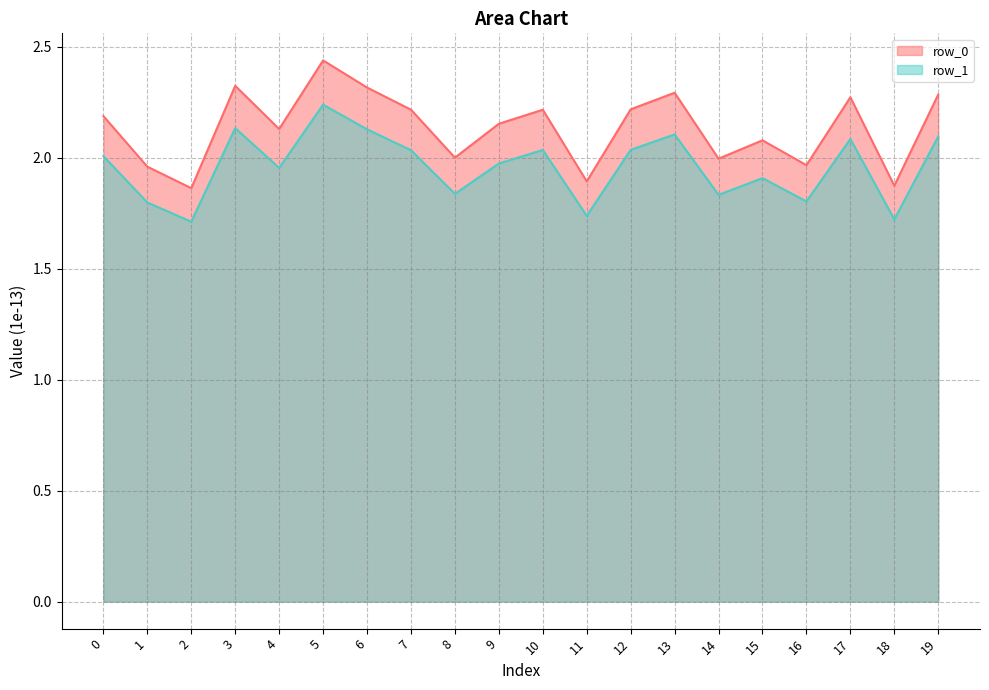

What is the value of the row_0_line point at the 10th from the left?

2.2